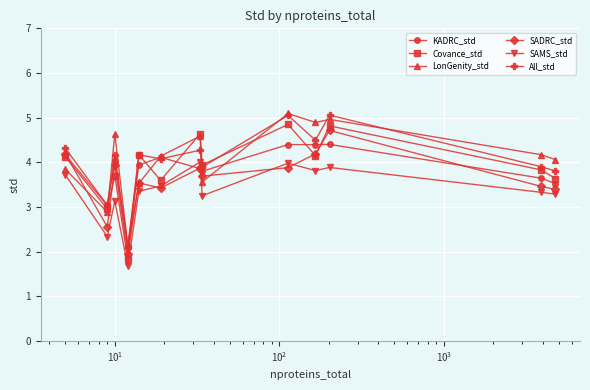

In KADRC_std, how many points are lower than both neighbors (excluding endpoints)?

4